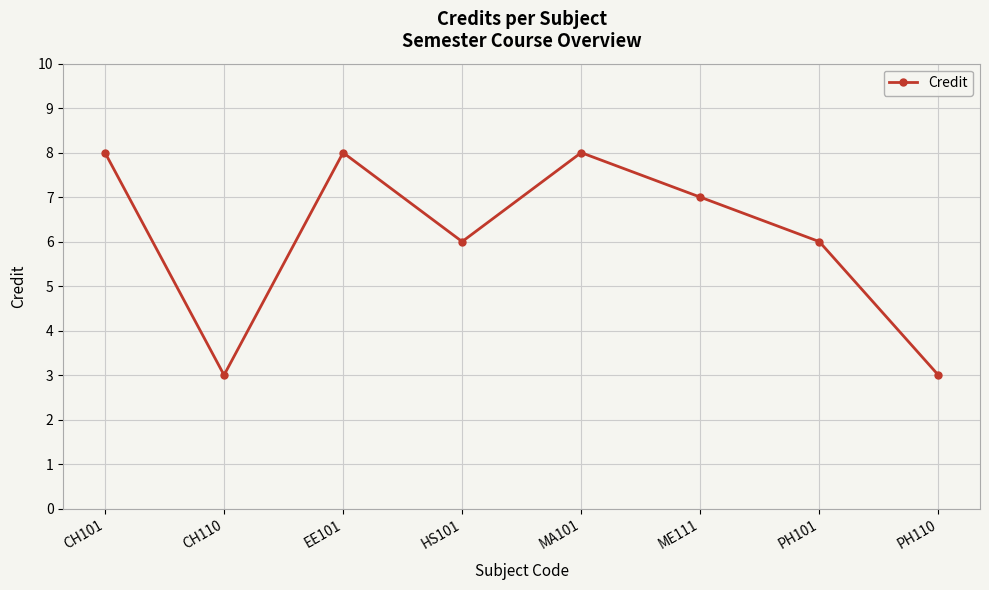

Which has a higher value, CH101 or HS101?

CH101